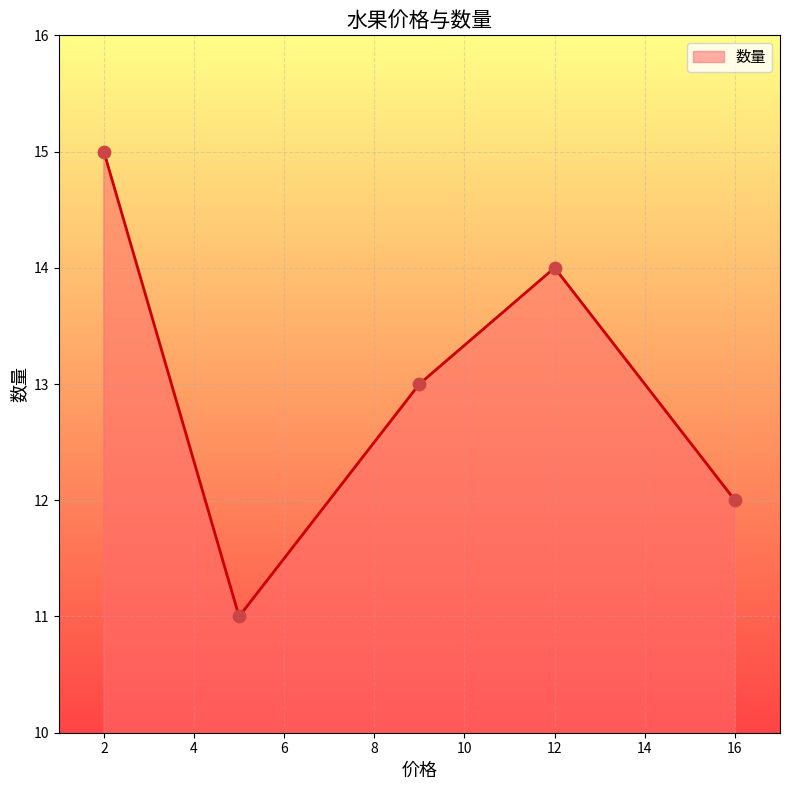

True or false: there are more than 1 points higher than both neighbors.

False